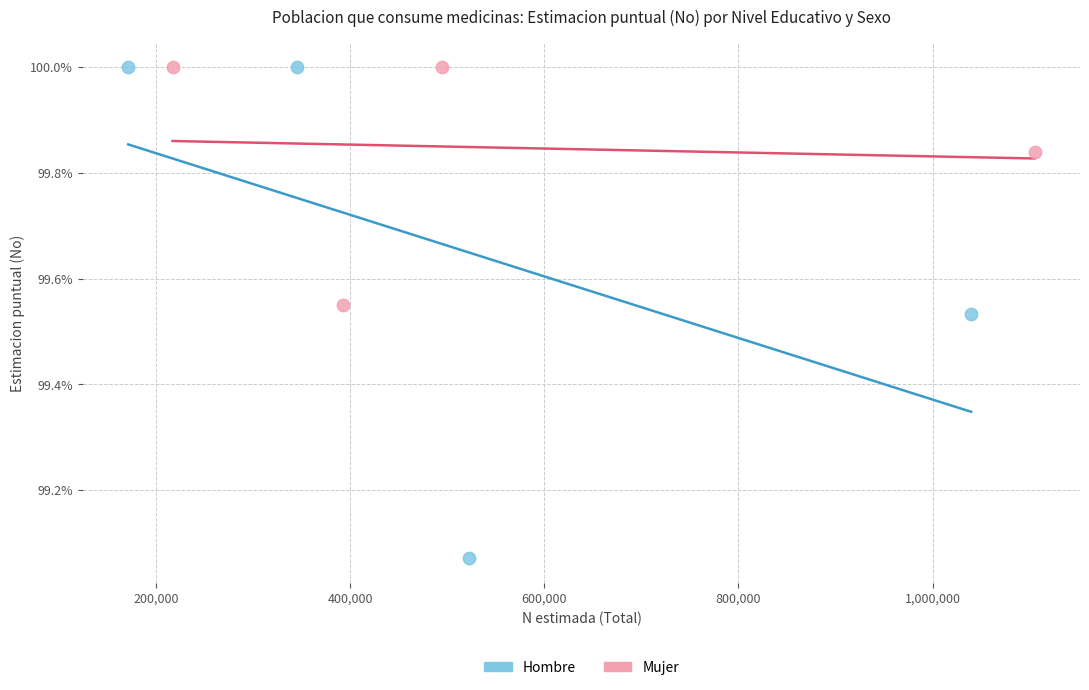

What are all the series names shown in the legend?

Hombre, Mujer